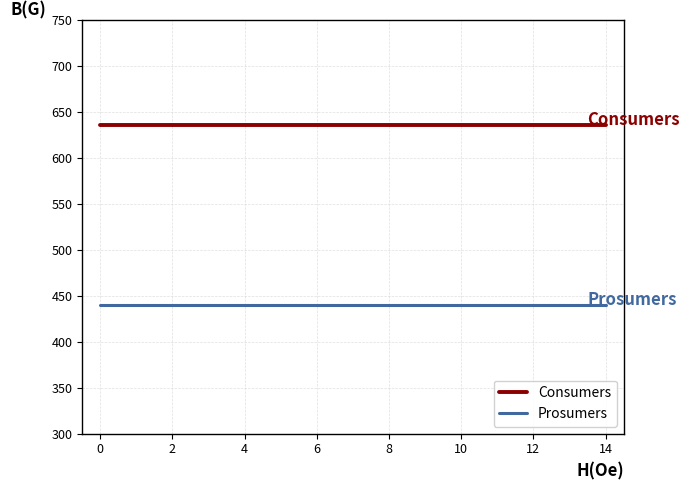

What is the highest value of the Prosumers series?

440